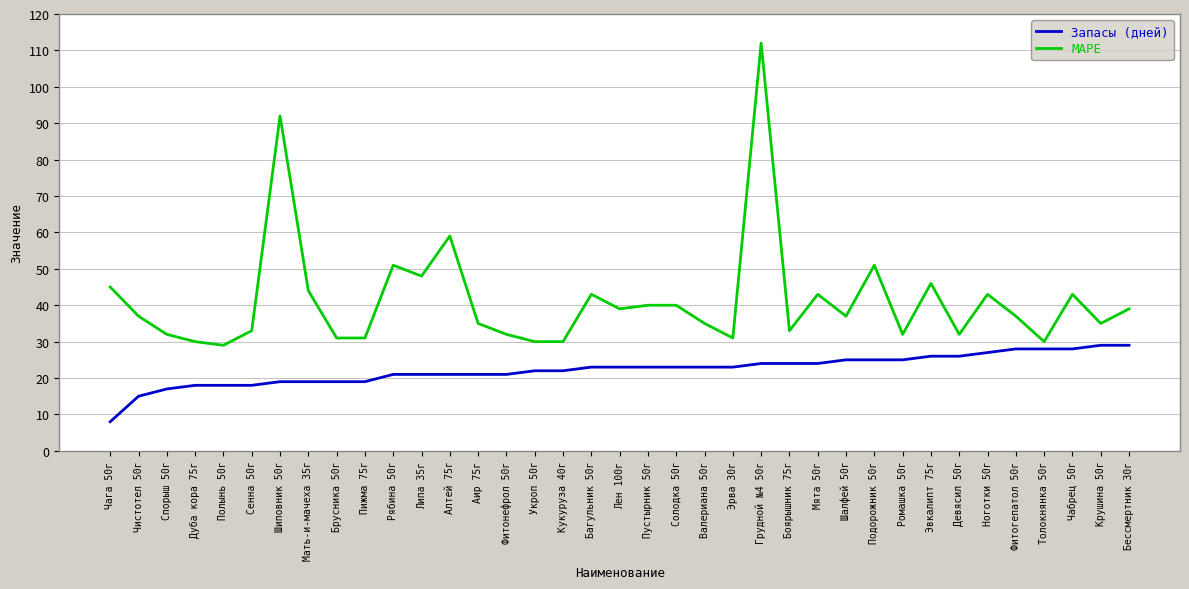

What position from the right is Дуба кора 75г?

34